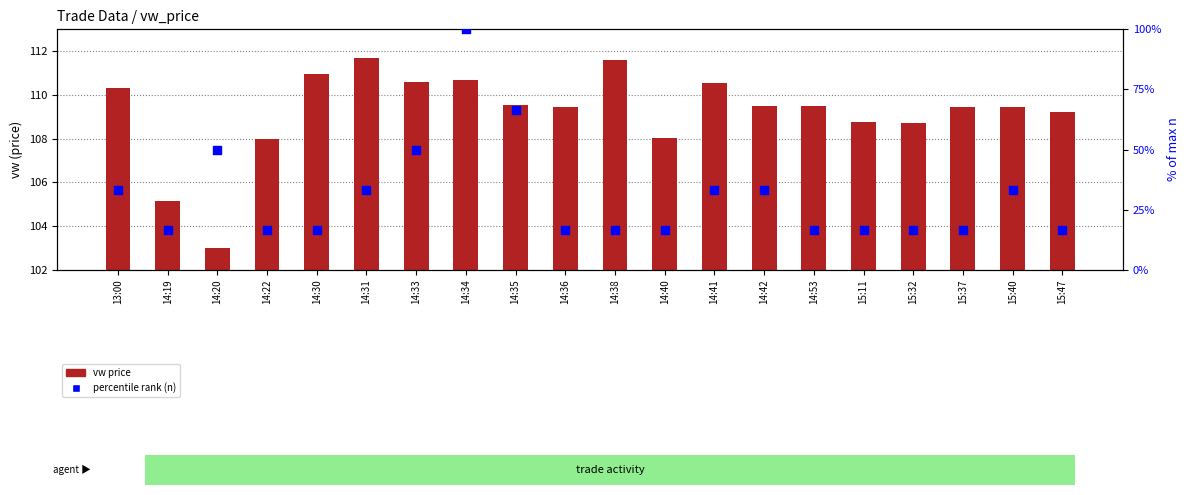

At how many categories does at least one series exceed 89?

20